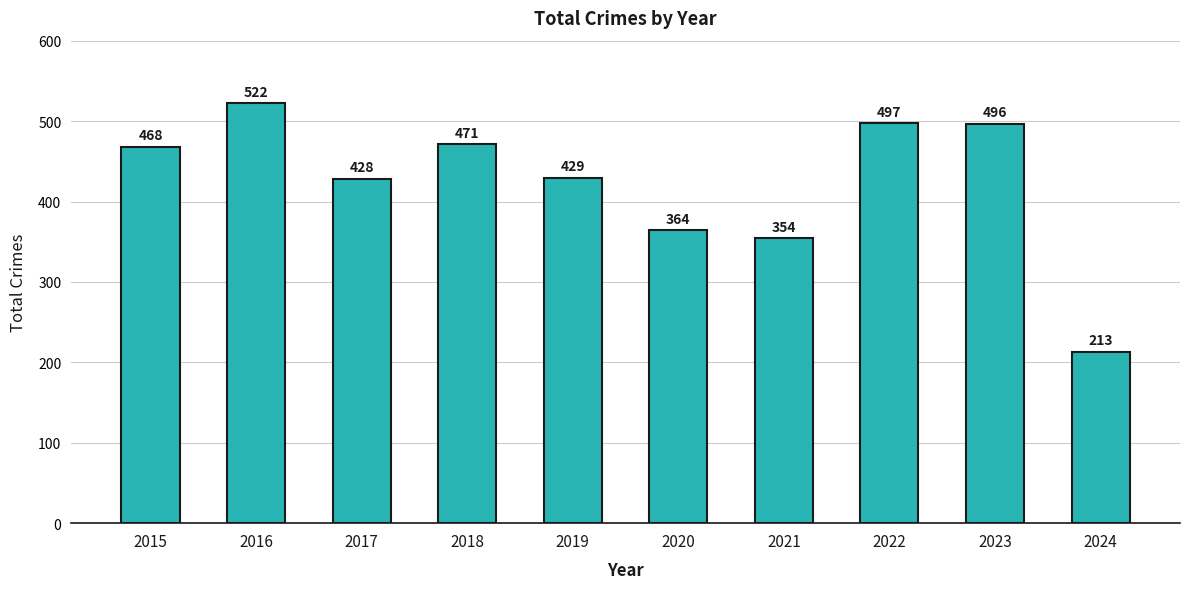

Rank the categories by value from lowest to highest.

2024, 2021, 2020, 2017, 2019, 2015, 2018, 2023, 2022, 2016